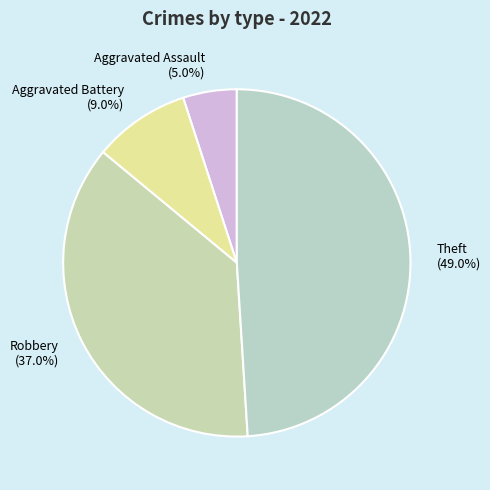

True or false: Aggravated Assault accounts for 12% of the total.

False